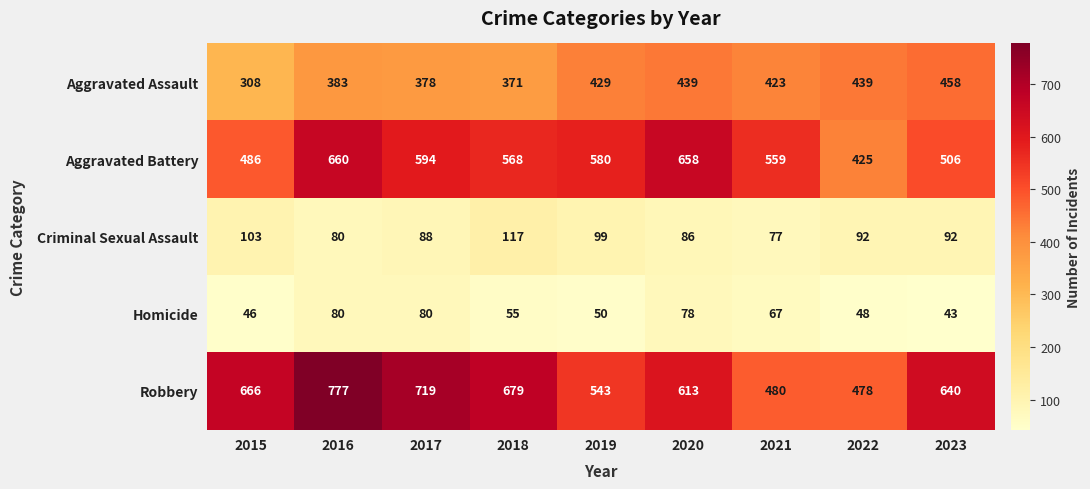

Count the number of data series in this chart.

5